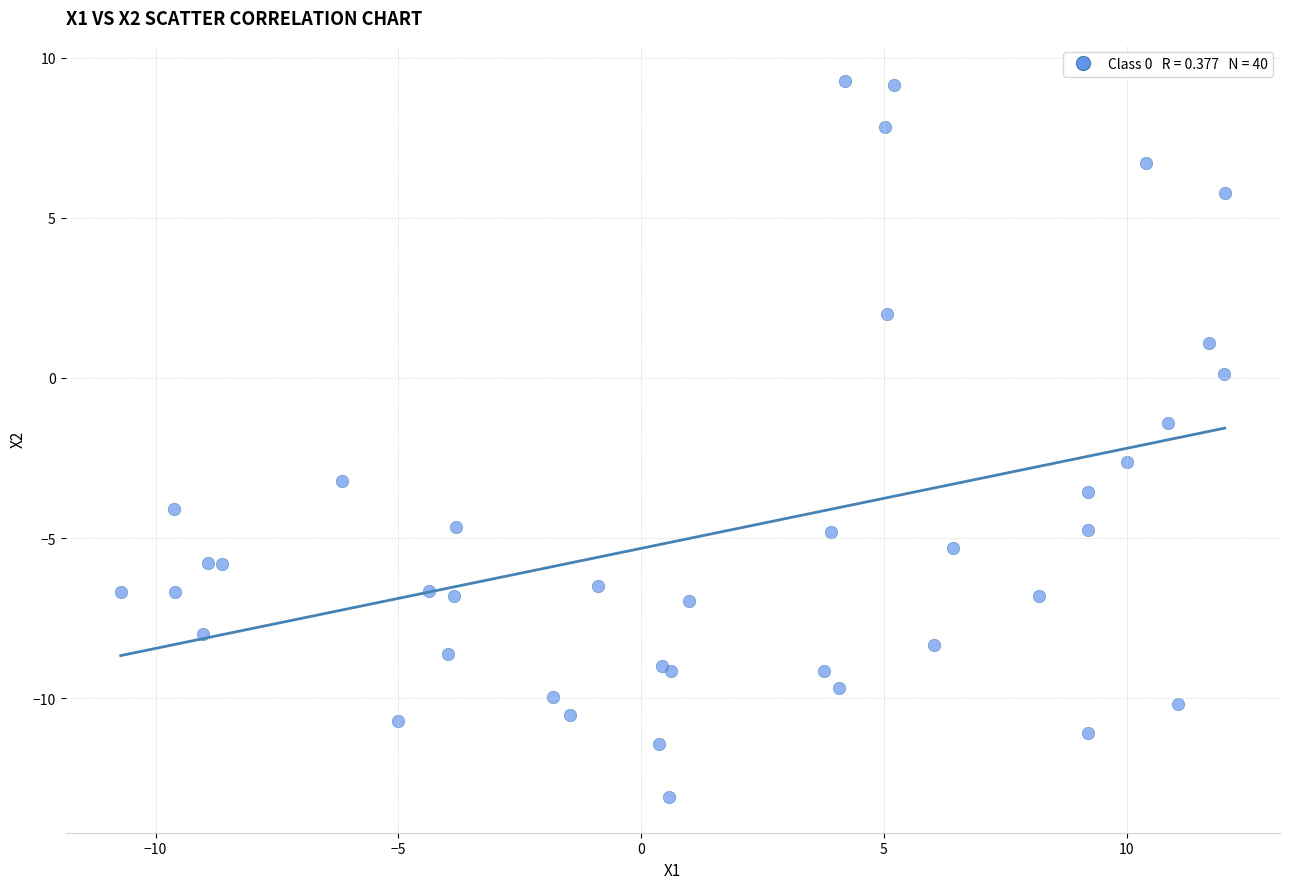

What Y value in the scatter plot is closest to -1?

-1.4